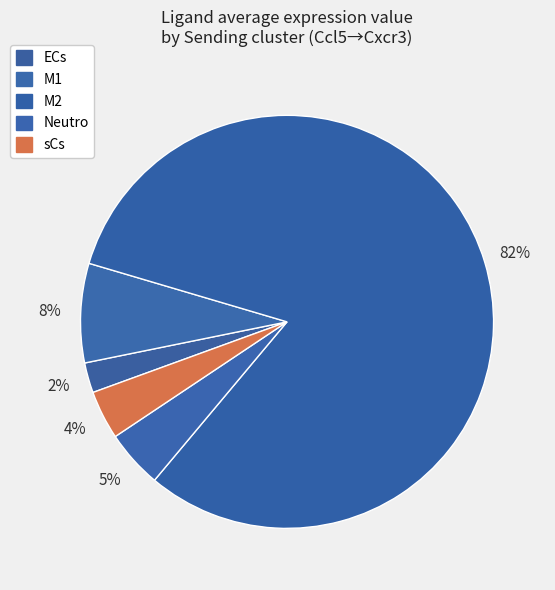

How many slices are in this pie chart?

5